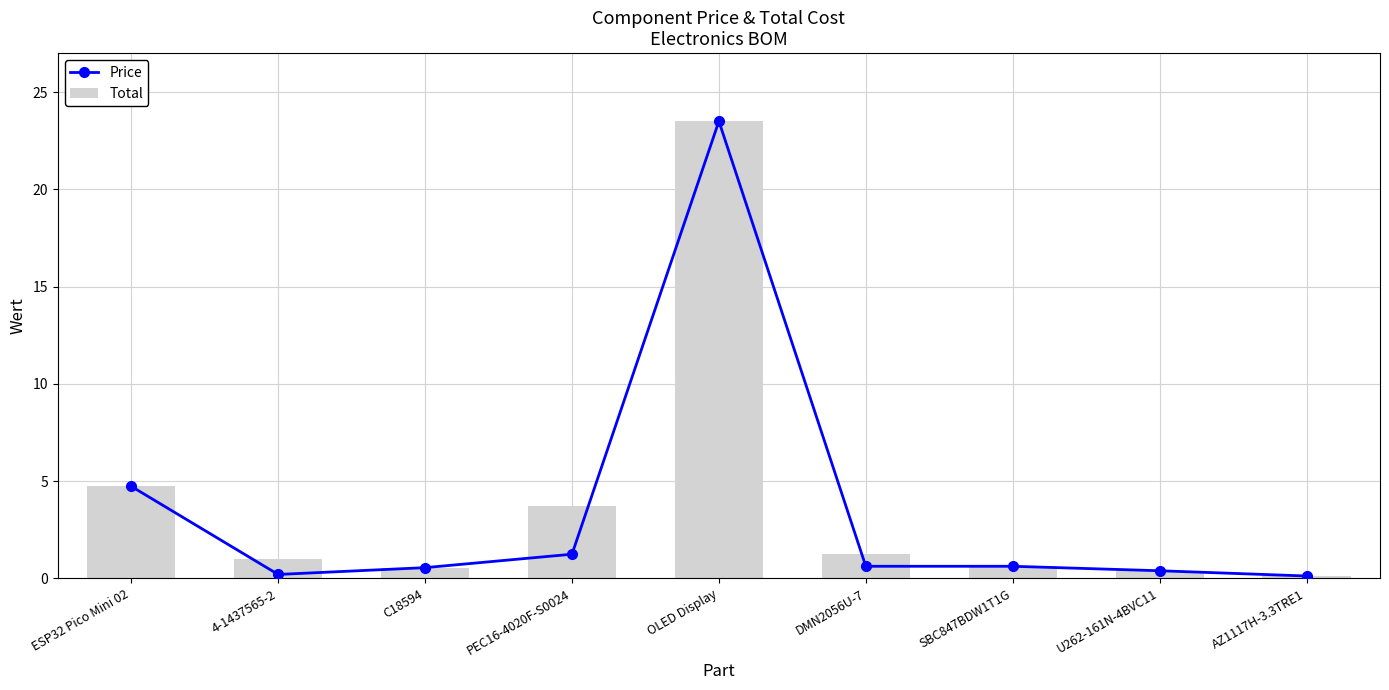

Rank the series by their maximum value, from lowest to highest.

Price, Total